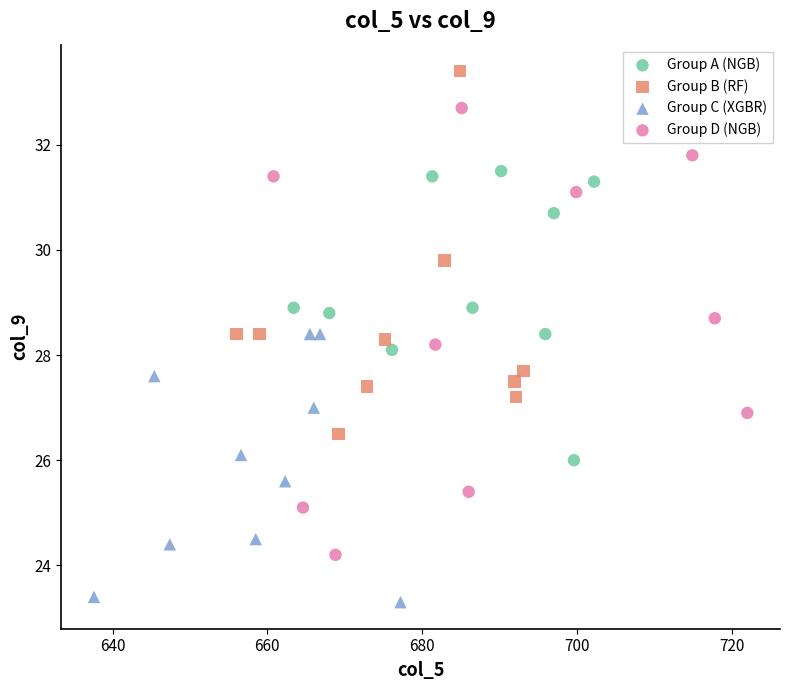

Which series has the widest spread of Y values?

Group D (NGB)